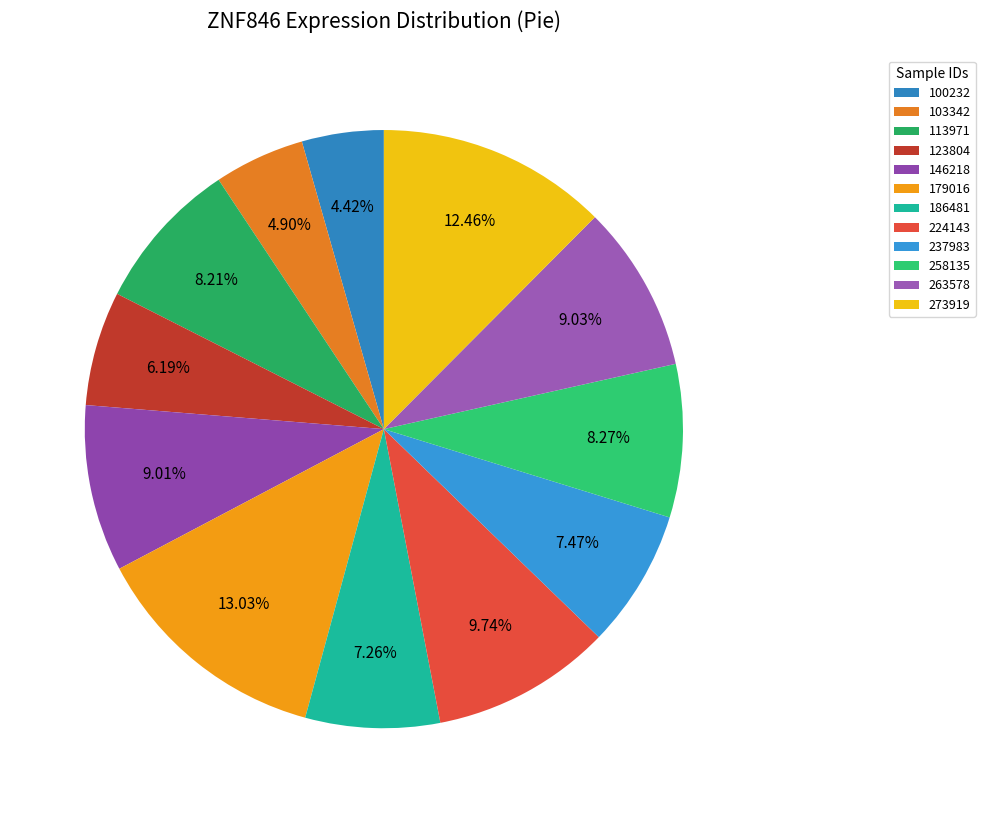

How many slices are in this pie chart?

12